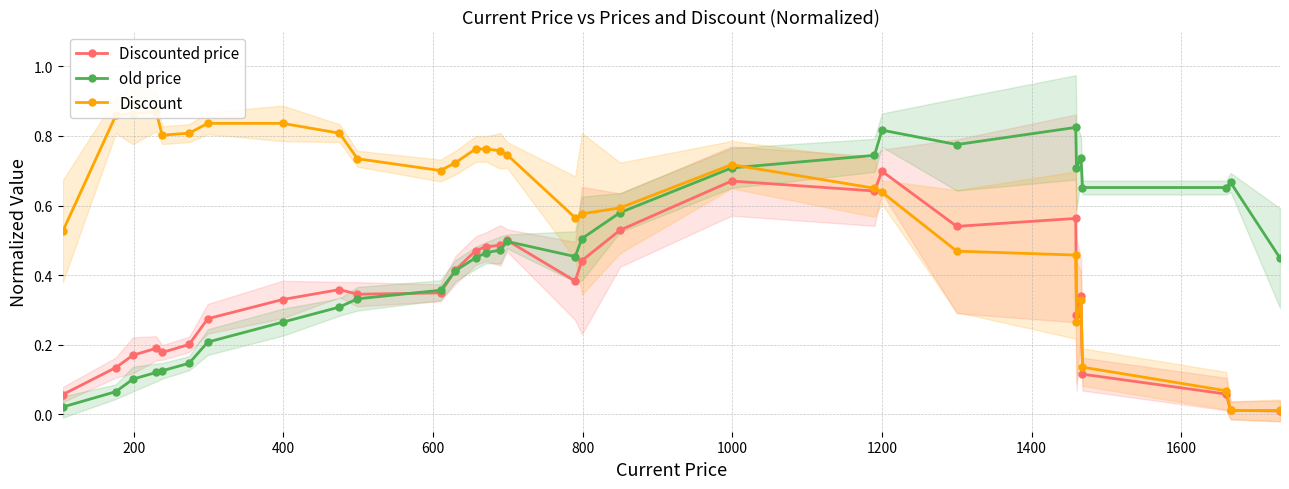

True or false: Discounted price has more than 0 points higher than both neighbors.

True